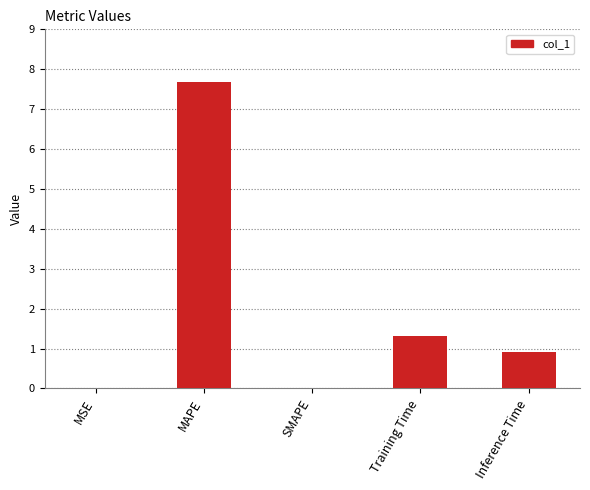

What is the sum of all values?

9.9